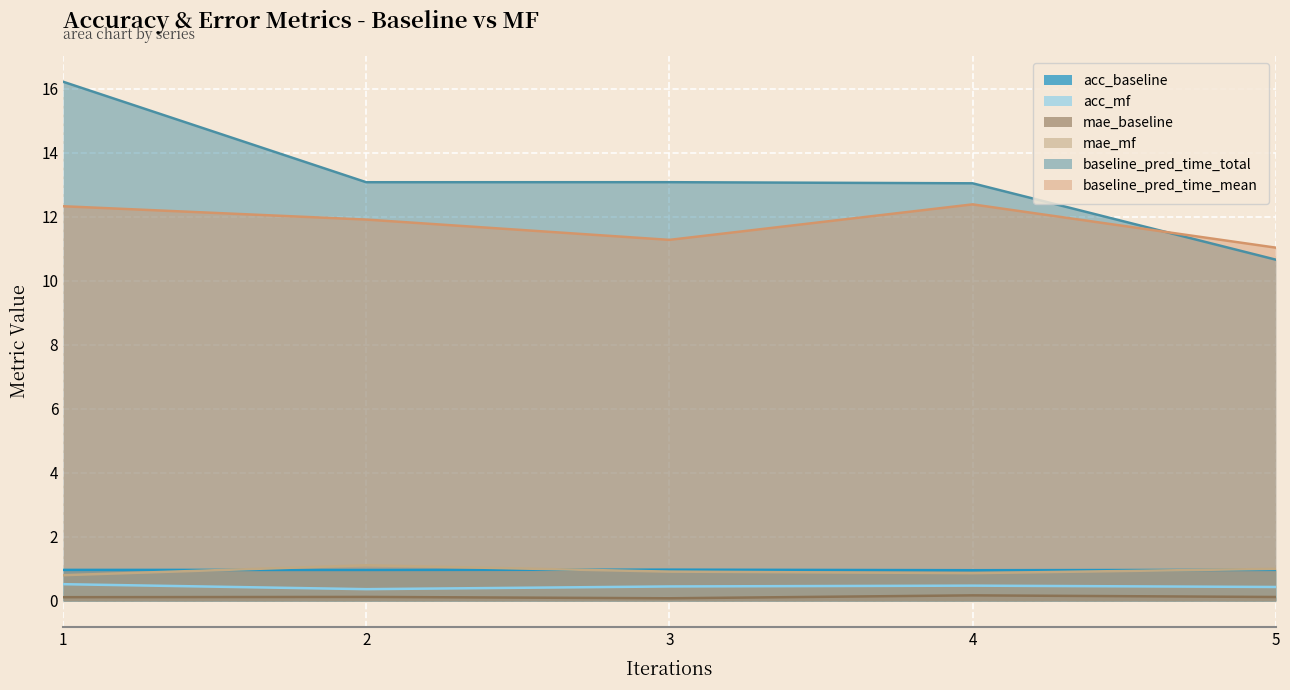

What is the sum of all acc_baseline values?

4.8